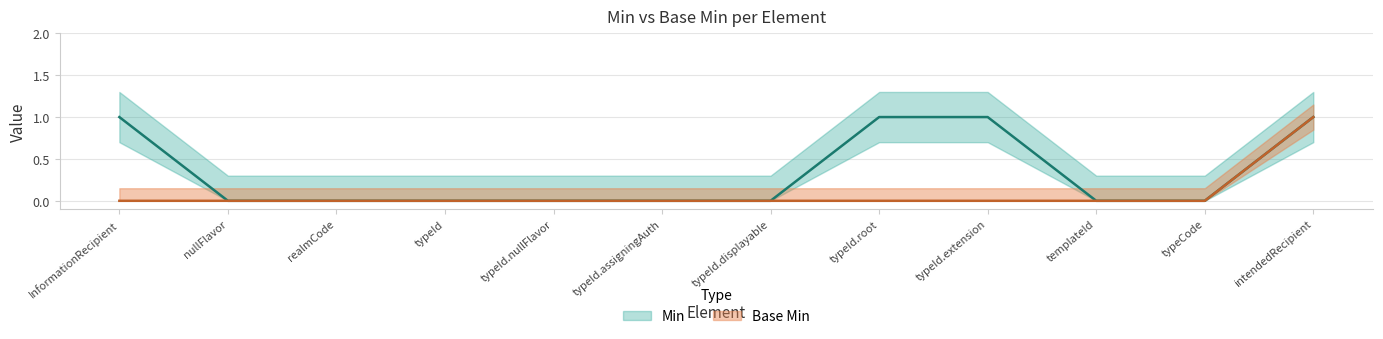

Rank the series at intendedRecipient from lowest to highest value.

Min, Base Min